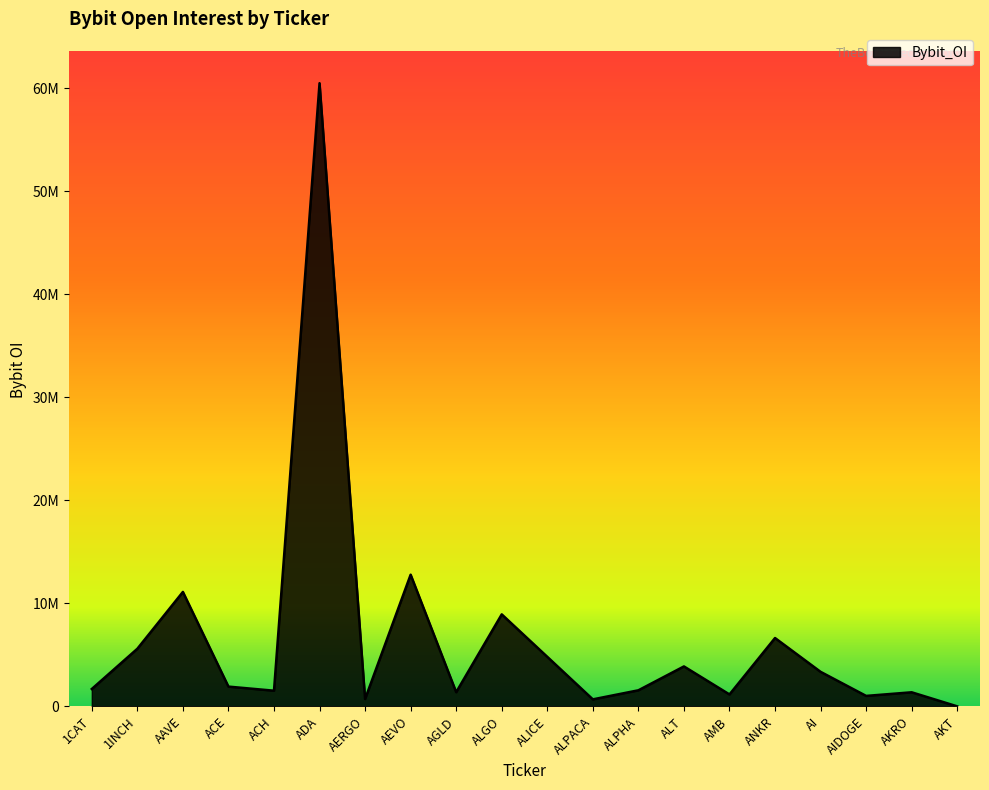

Is it true that the value at ALICE is 4807764?

True